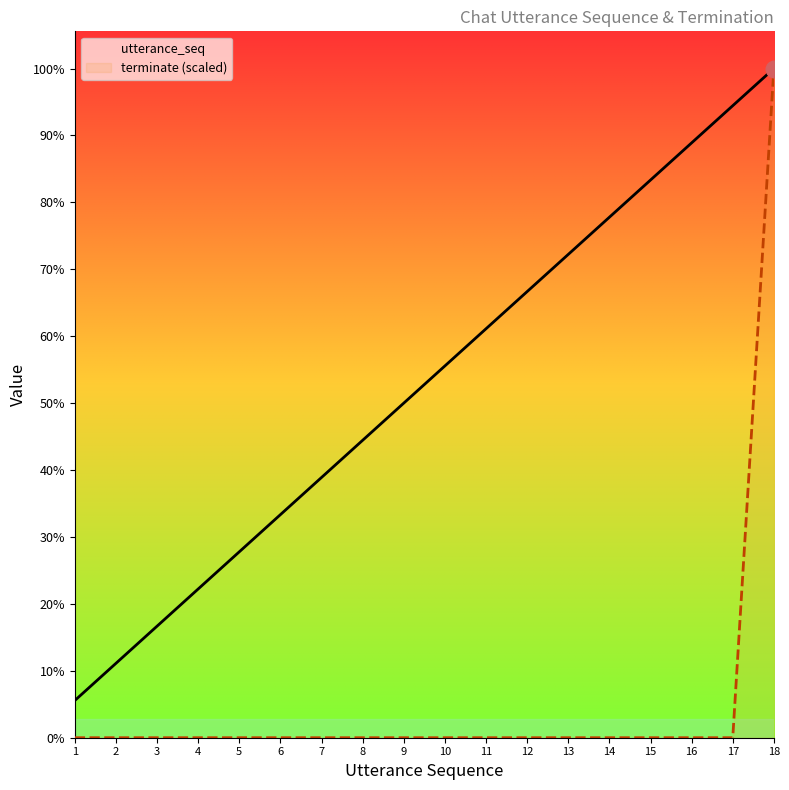

True or false: utterance_seq and terminate (scaled) cross at least once.

False